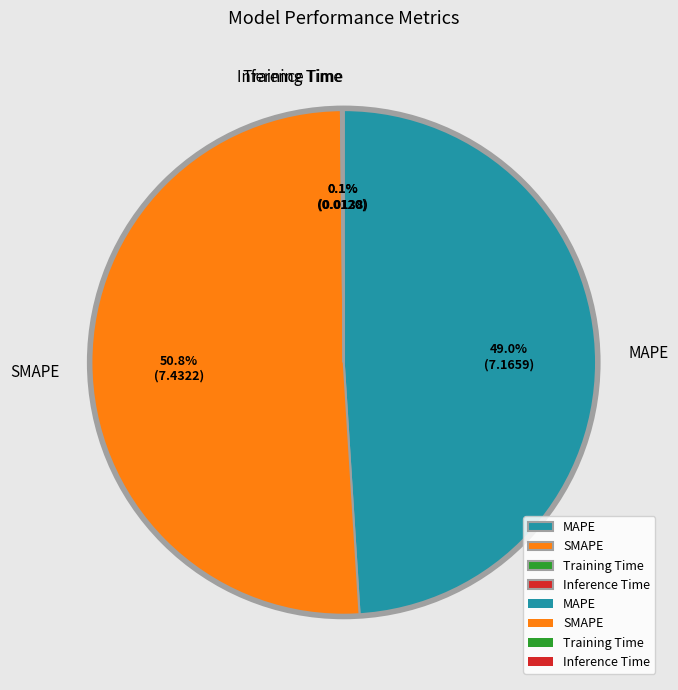

Does SMAPE account for over 50% of the chart?

Yes